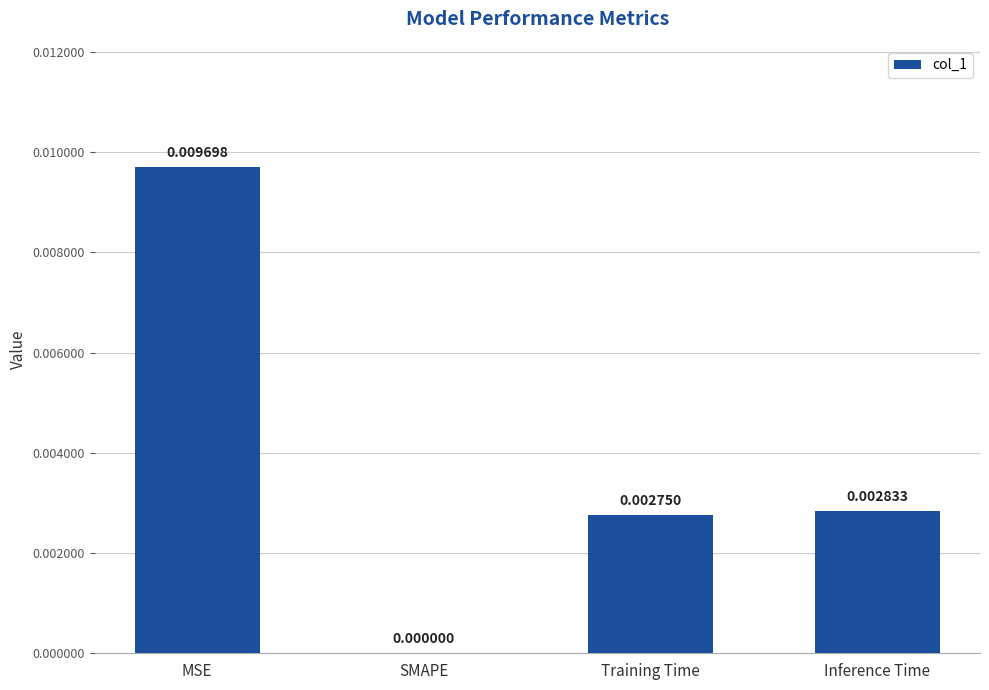

Which has a higher value, MSE or SMAPE?

MSE